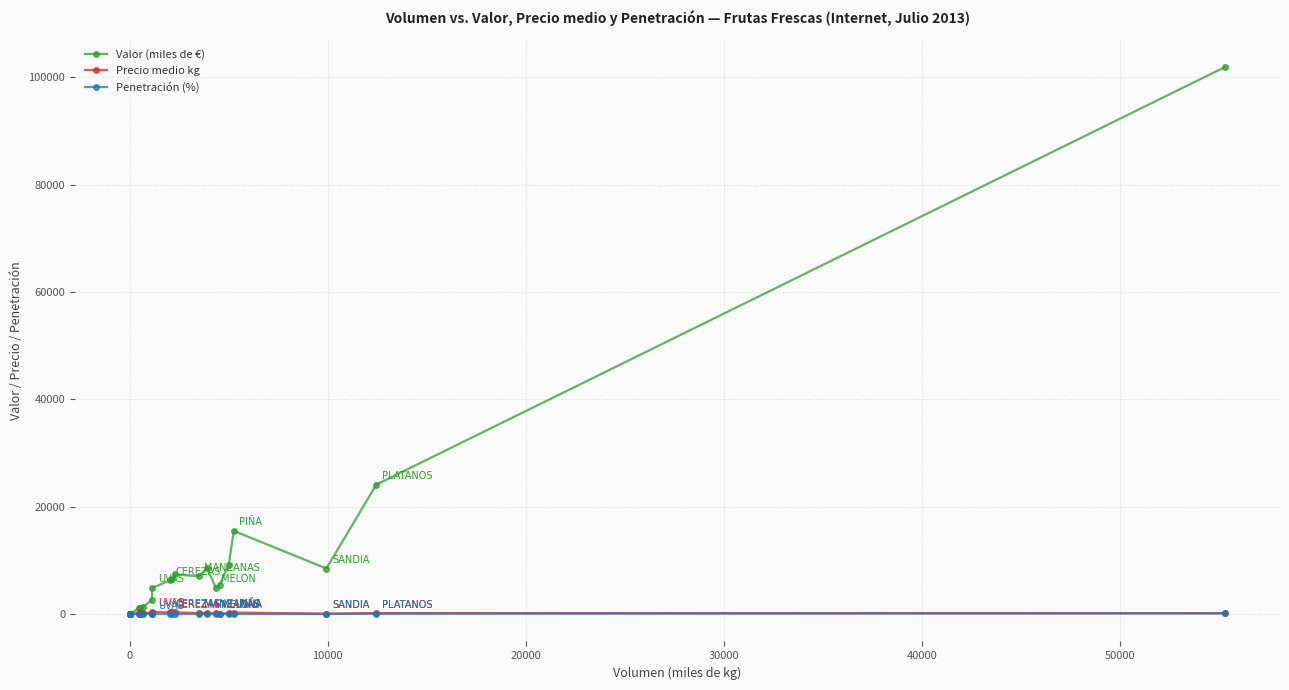

At how many categories does at least one series exceed 86588?

1